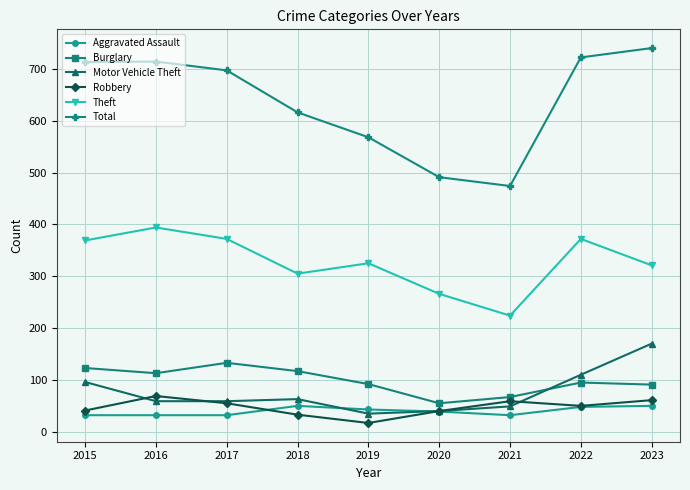

In Total, how many points are higher than both neighbors (excluding endpoints)?

1